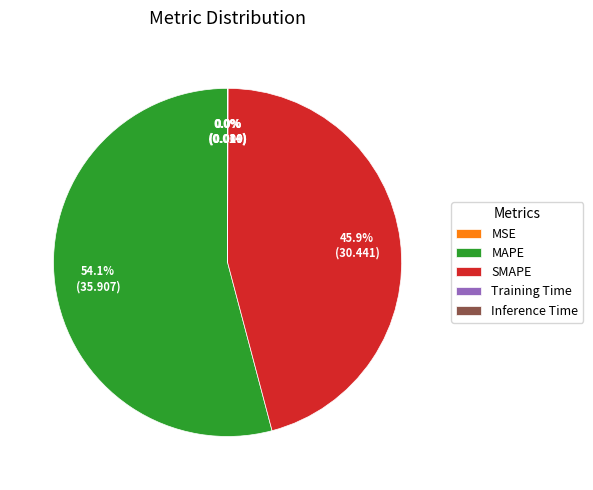

How much of the chart is everything except MAPE?

45.9%